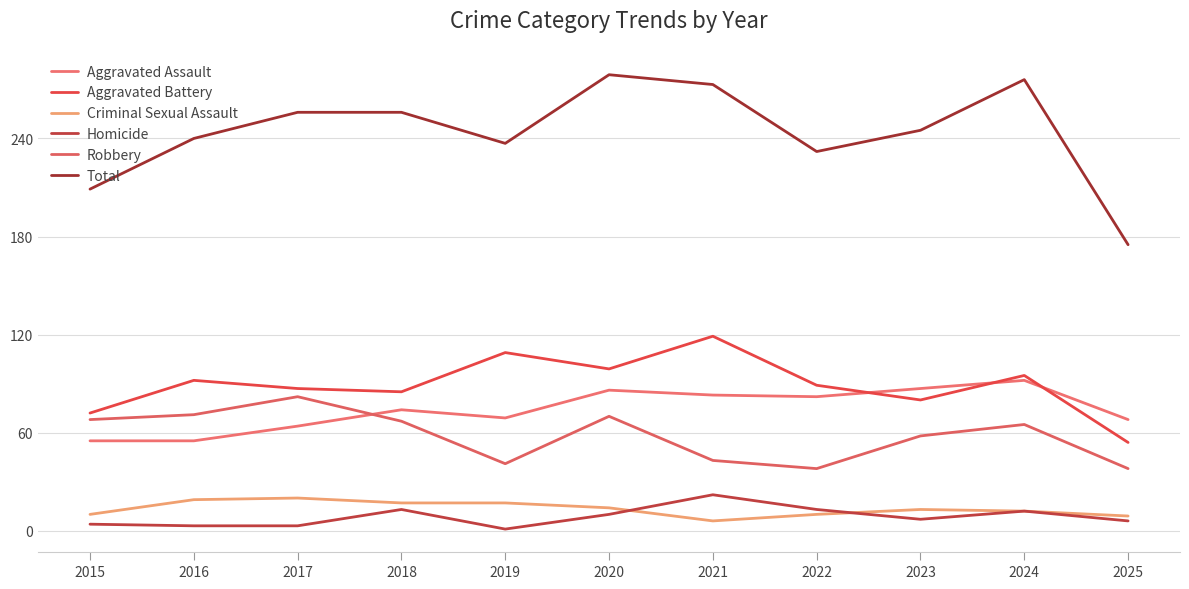

What is the difference between the highest and lowest values at 2016?

237